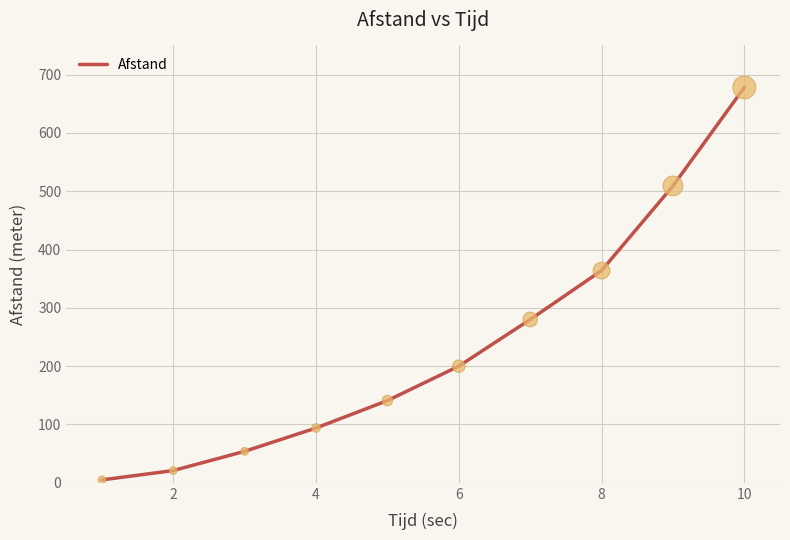

What is the greatest value displayed?

678